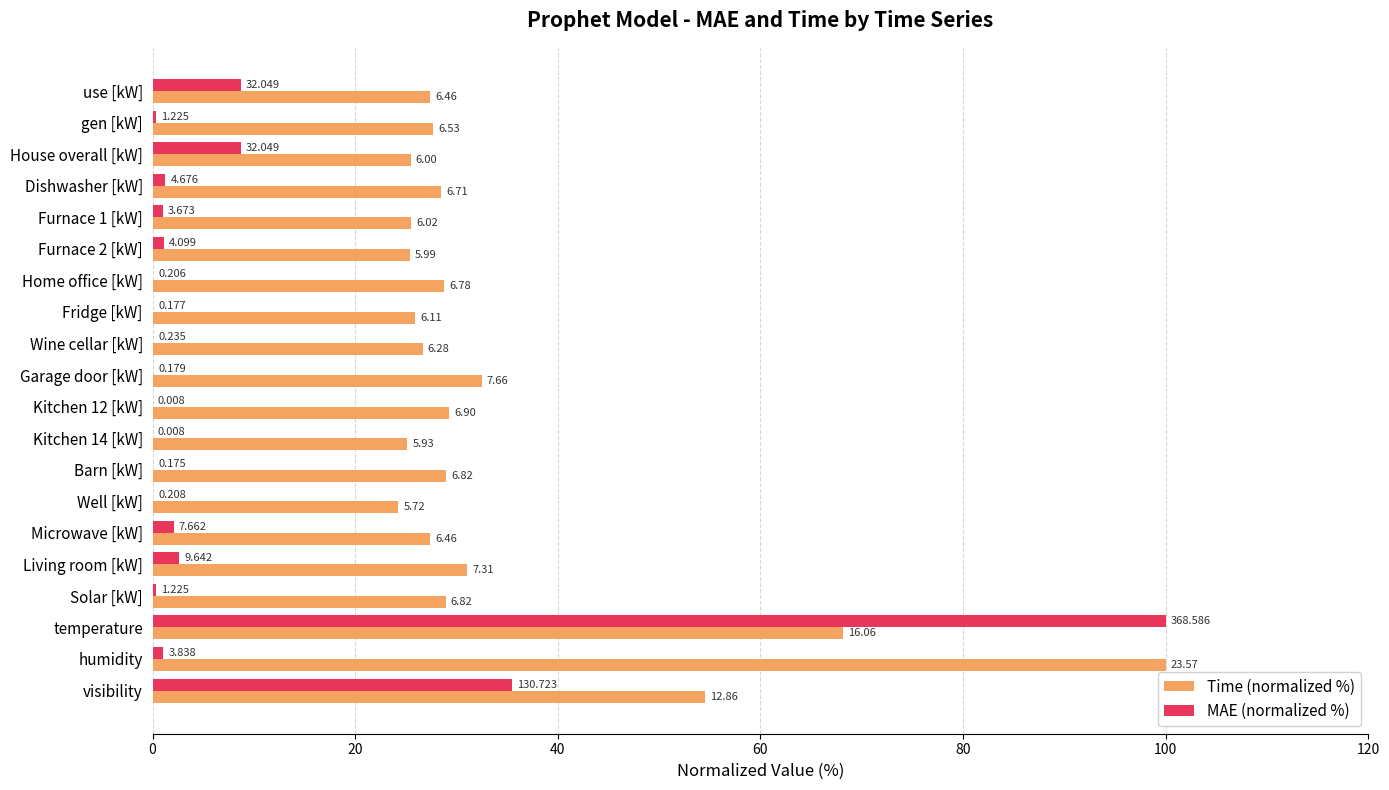

Reading left to right, what are all the values shown in this chart?

Time (normalized %): 27.4	27.7	25.5	28.5	25.5	25.4	28.7	25.9	26.6	32.5	29.3	25.2	28.9	24.3	27.4	31.0	28.9	68.1	100.0	54.5
MAE (normalized %): 8.7	0.3	8.7	1.3	1.0	1.1	0.1	0.0	0.1	0.0	0.0	0.0	0.0	0.1	2.1	2.6	0.3	100.0	1.0	35.5